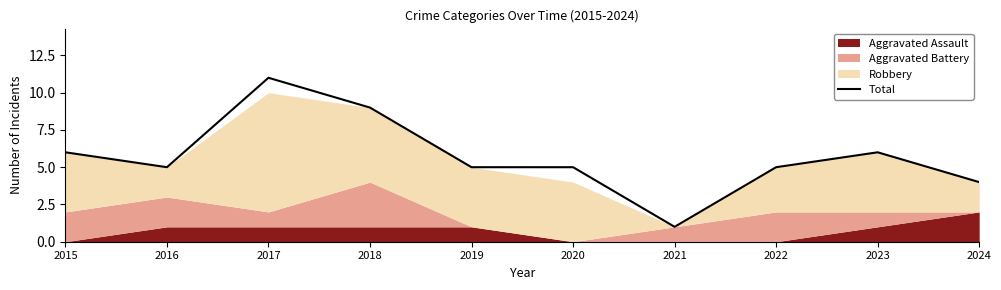

Which label corresponds to the smallest value in the chart?

2021